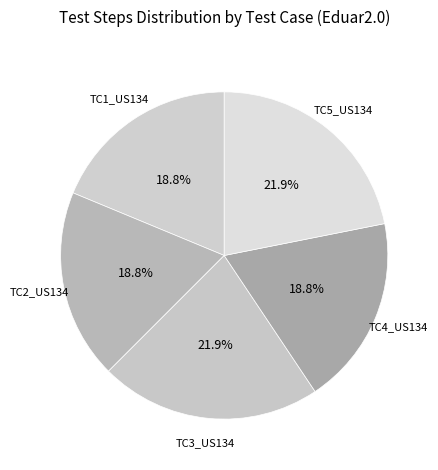

To the nearest percent, what percentage of the pie is TC5_US134?

22%